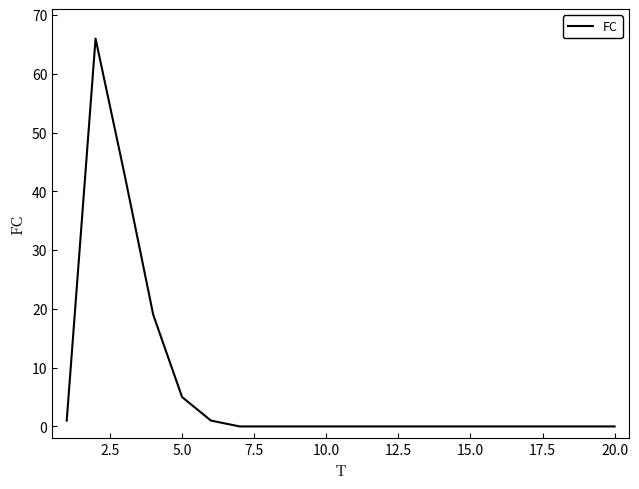

What is the maximum value shown in the chart?

66